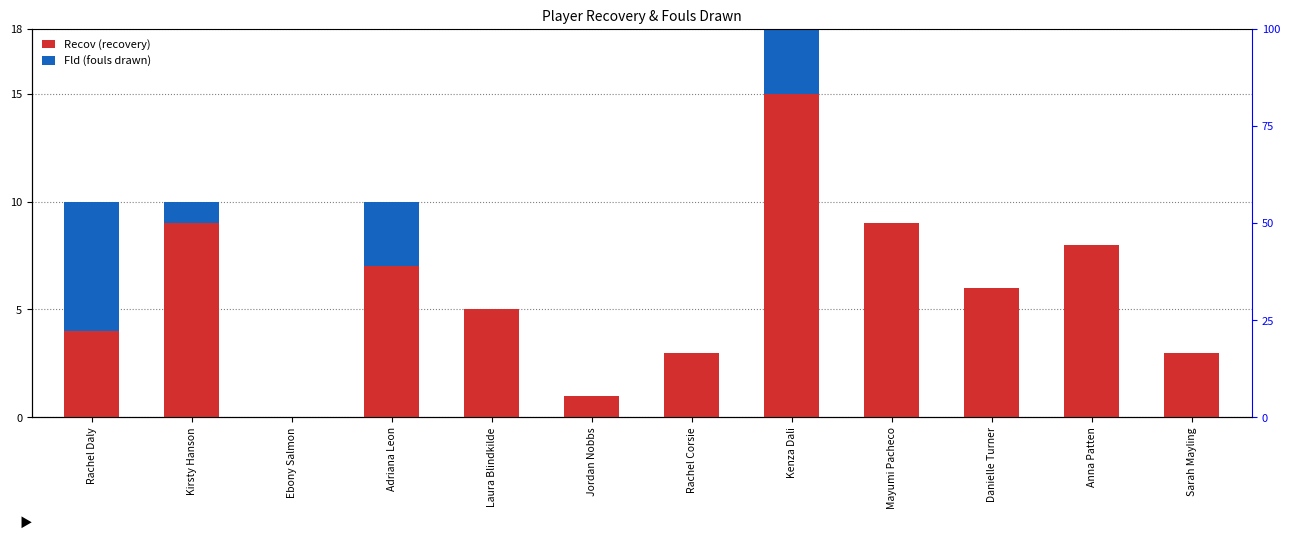

Where is Fld nearest to the value 3?

Adriana Leon